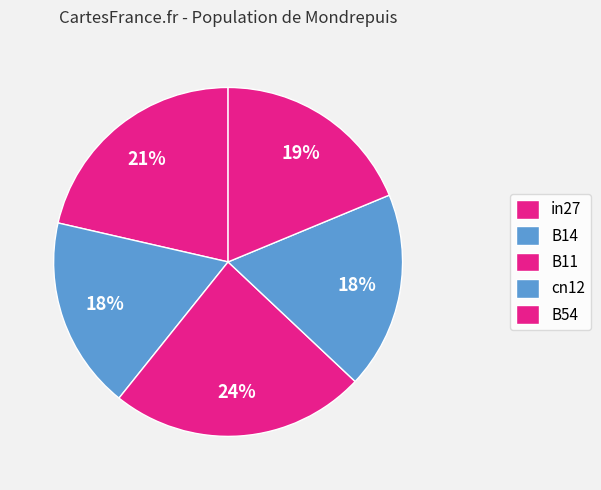

To the nearest percent, what is the average slice percentage?

20%